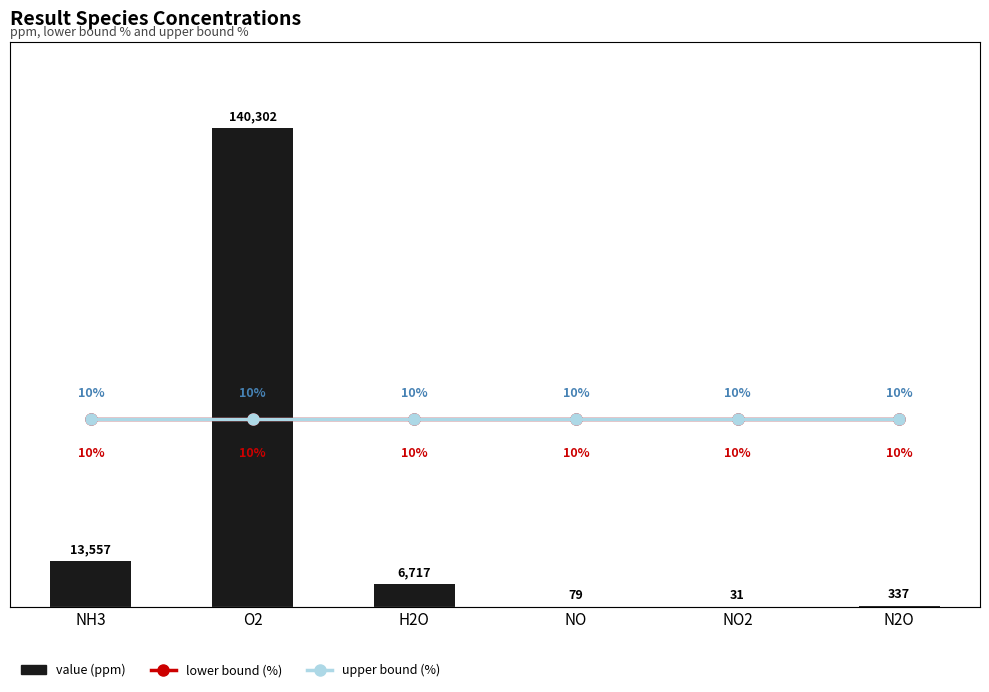

What position from the left is H2O?

3